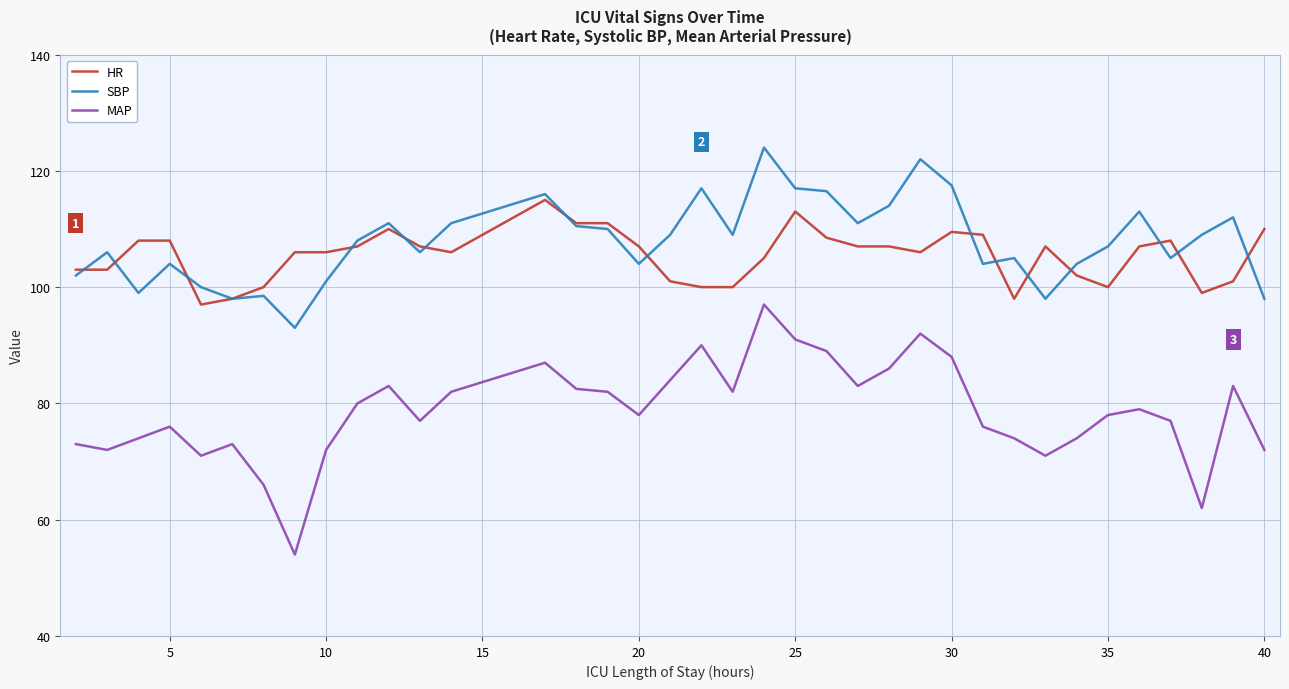

True or false: HR has more than 2 interior local peaks.

True